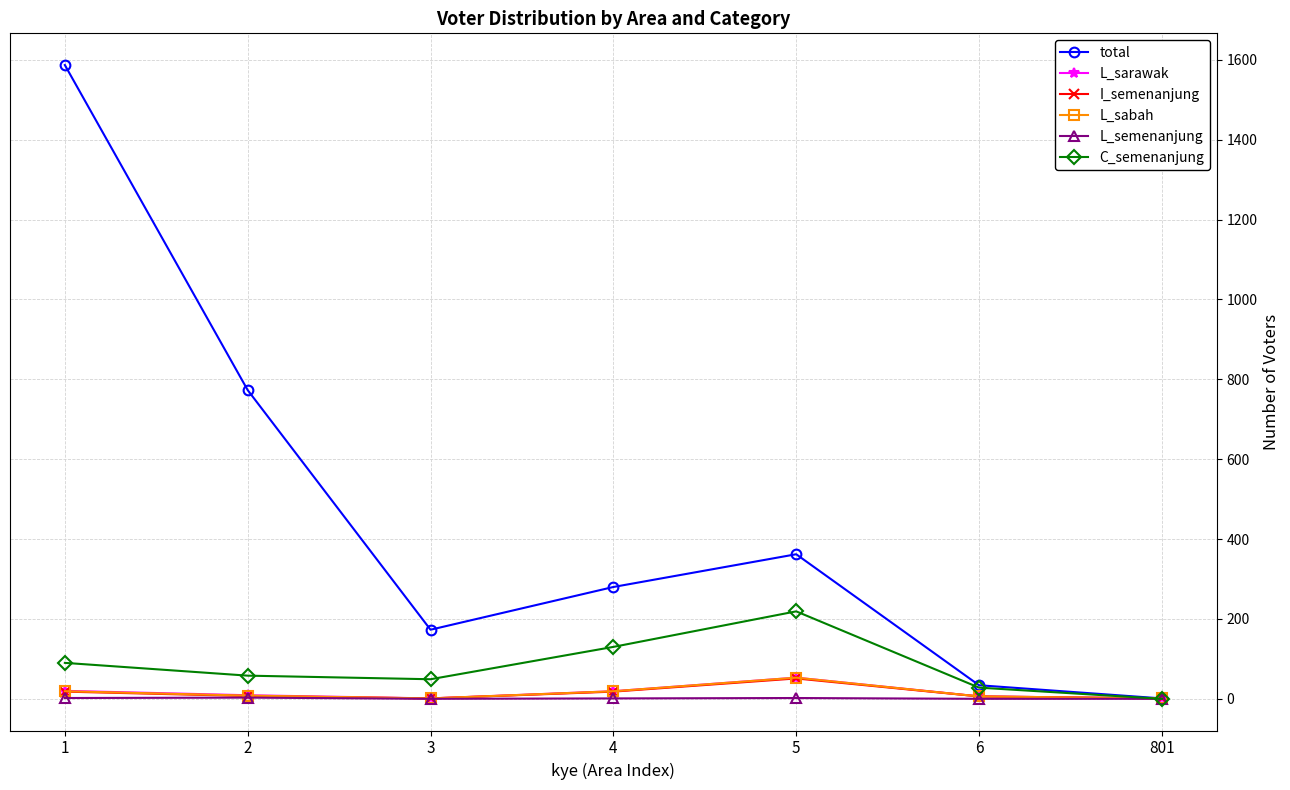

What is the average value of the total series?

459